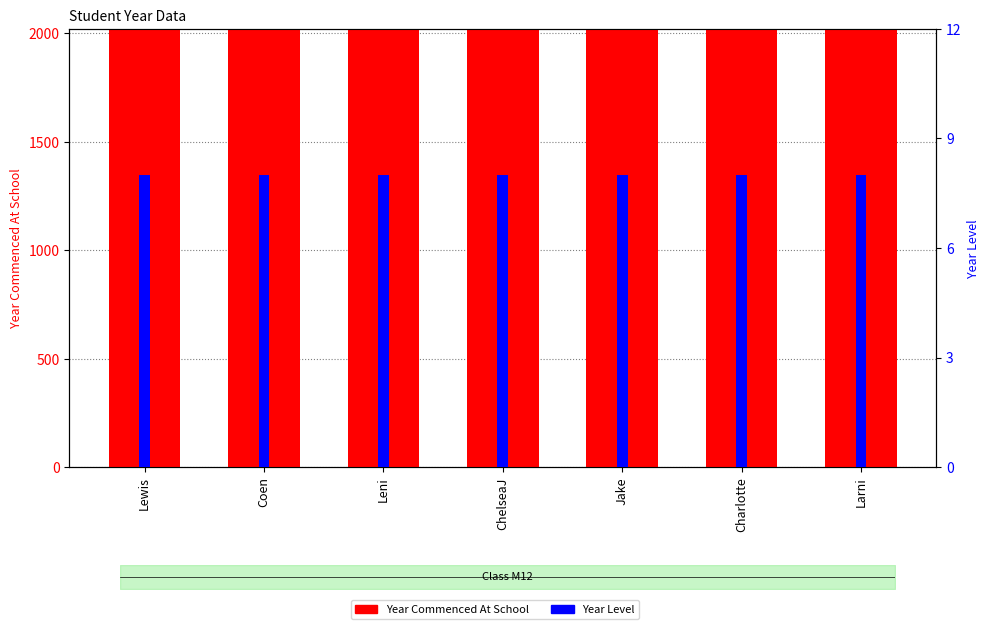

True or false: Year Commenced At School has a value of 454 at Coen.

False